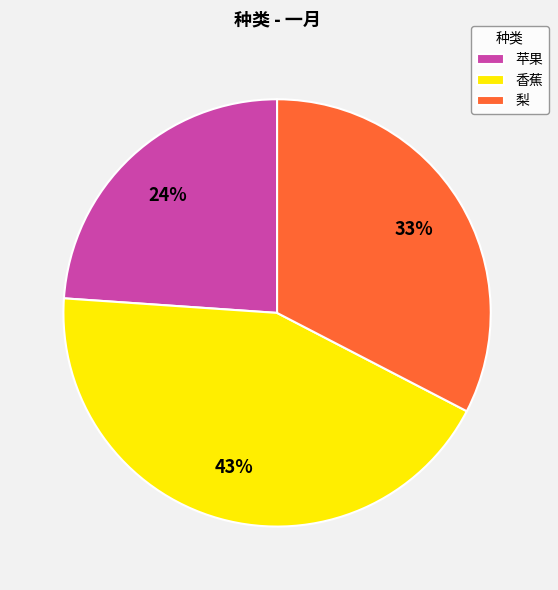

To the nearest percent, what percentage of the pie is 香蕉?

43%